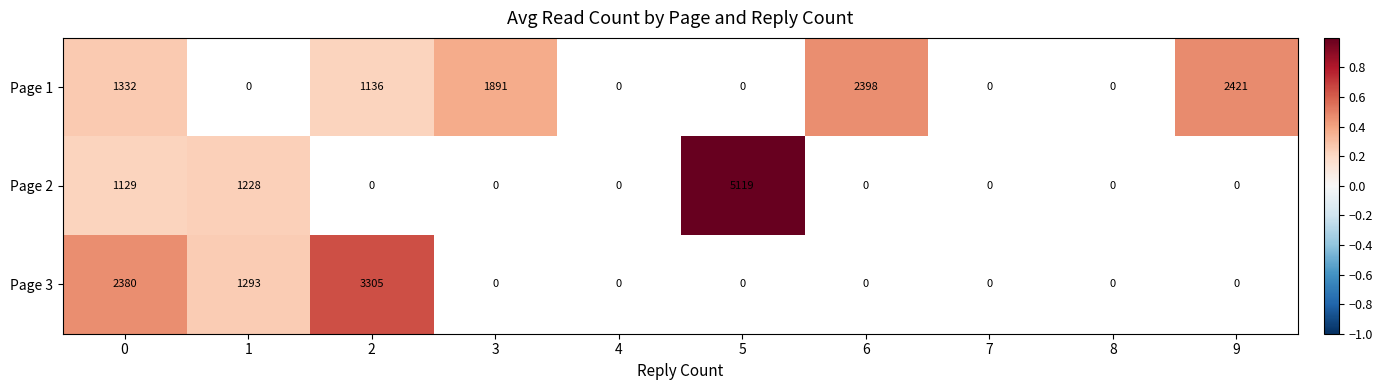

What is the total value across all series at 0?

4841